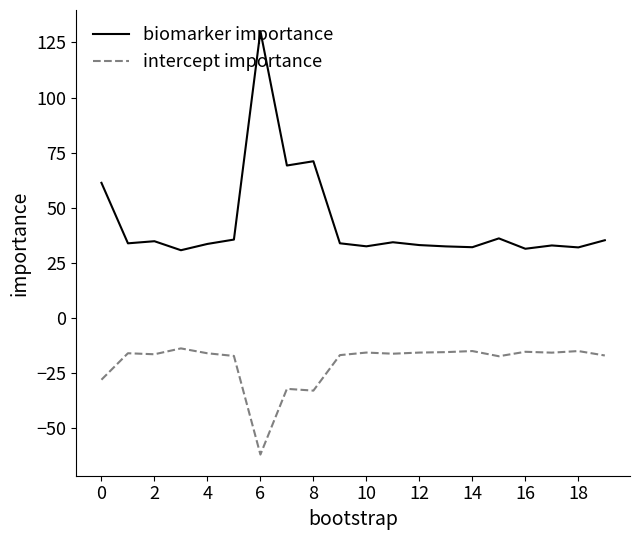

Which series has the largest total across all categories?

biomarker importance